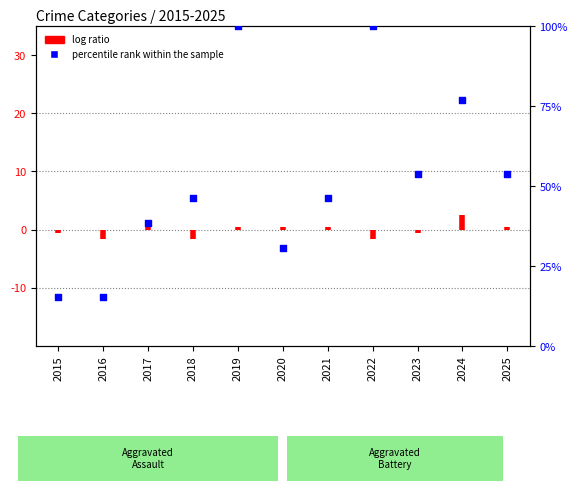

What is the ratio of the value at 2020 to the value at 2021?

0.7